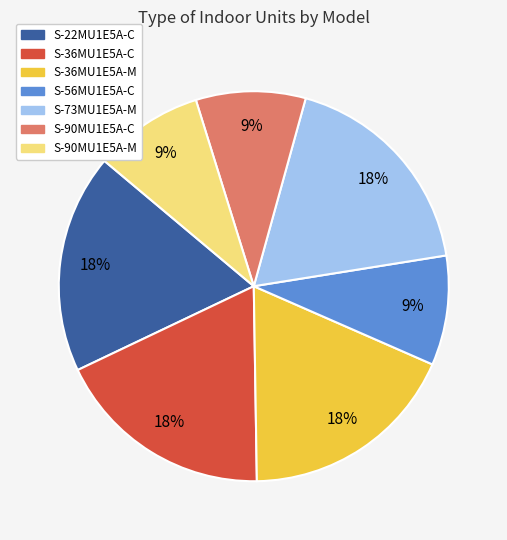

Does S-73MU1E5A-M represent more than half of the total?

No